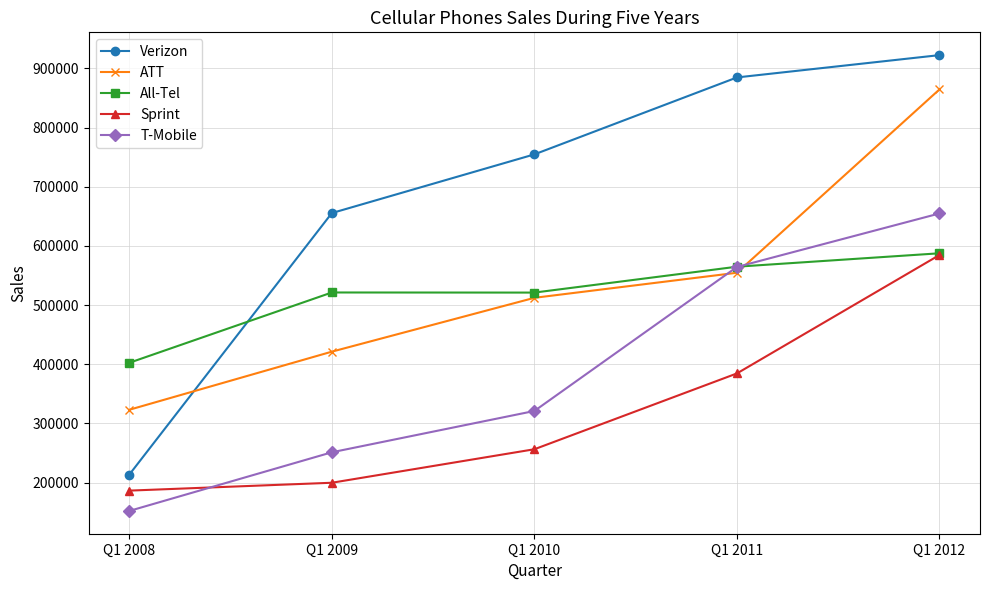

True or false: Sprint and ATT cross at least once.

False